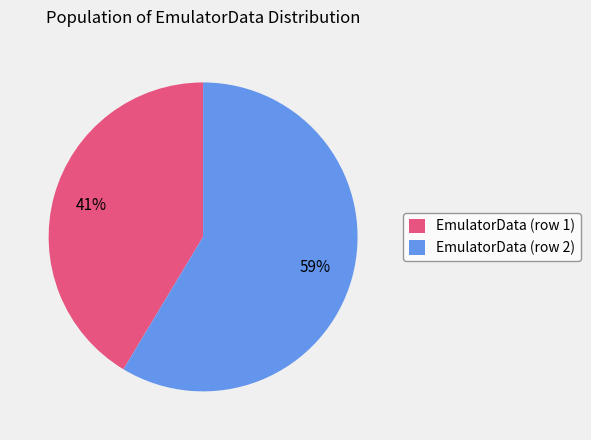

Is there any slice that represents more than half of the pie?

Yes